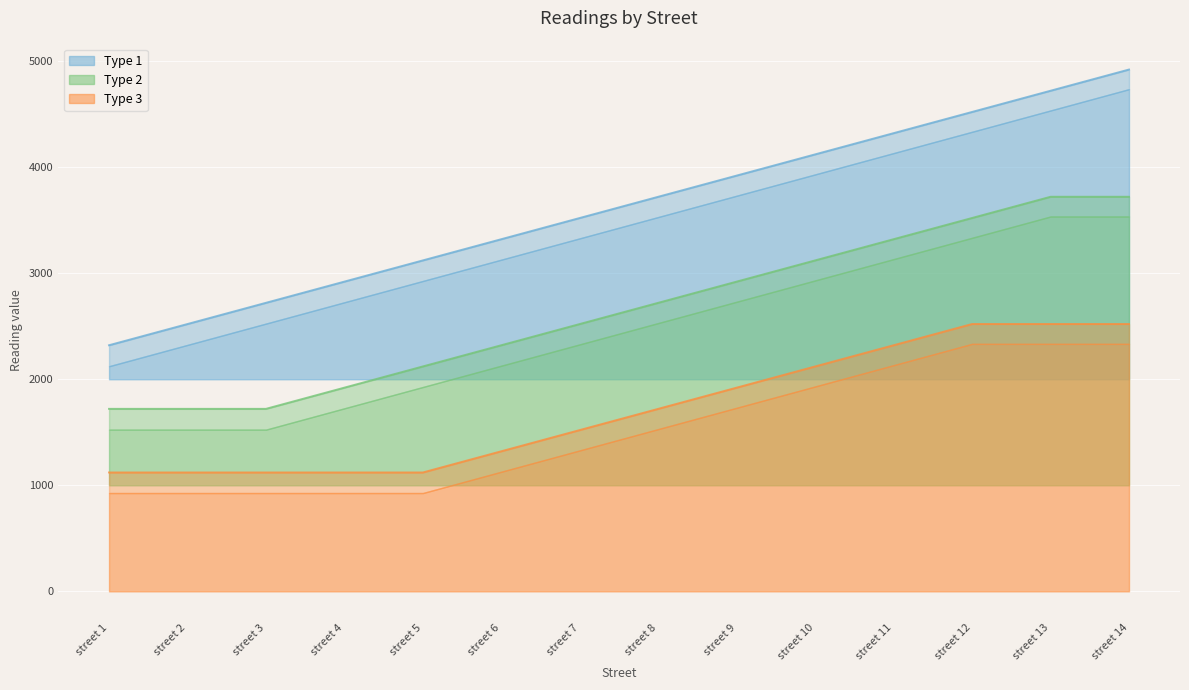

Does the chart display data point markers on the line(s)?

No